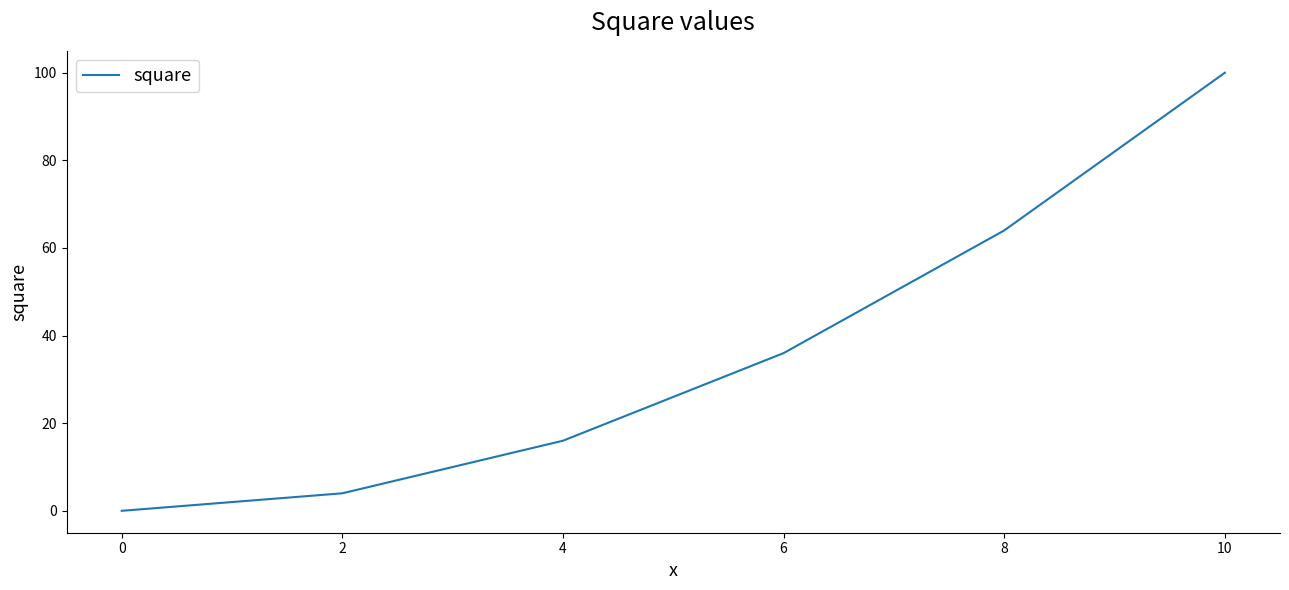

What is the difference between the maximum and second lowest values?

96